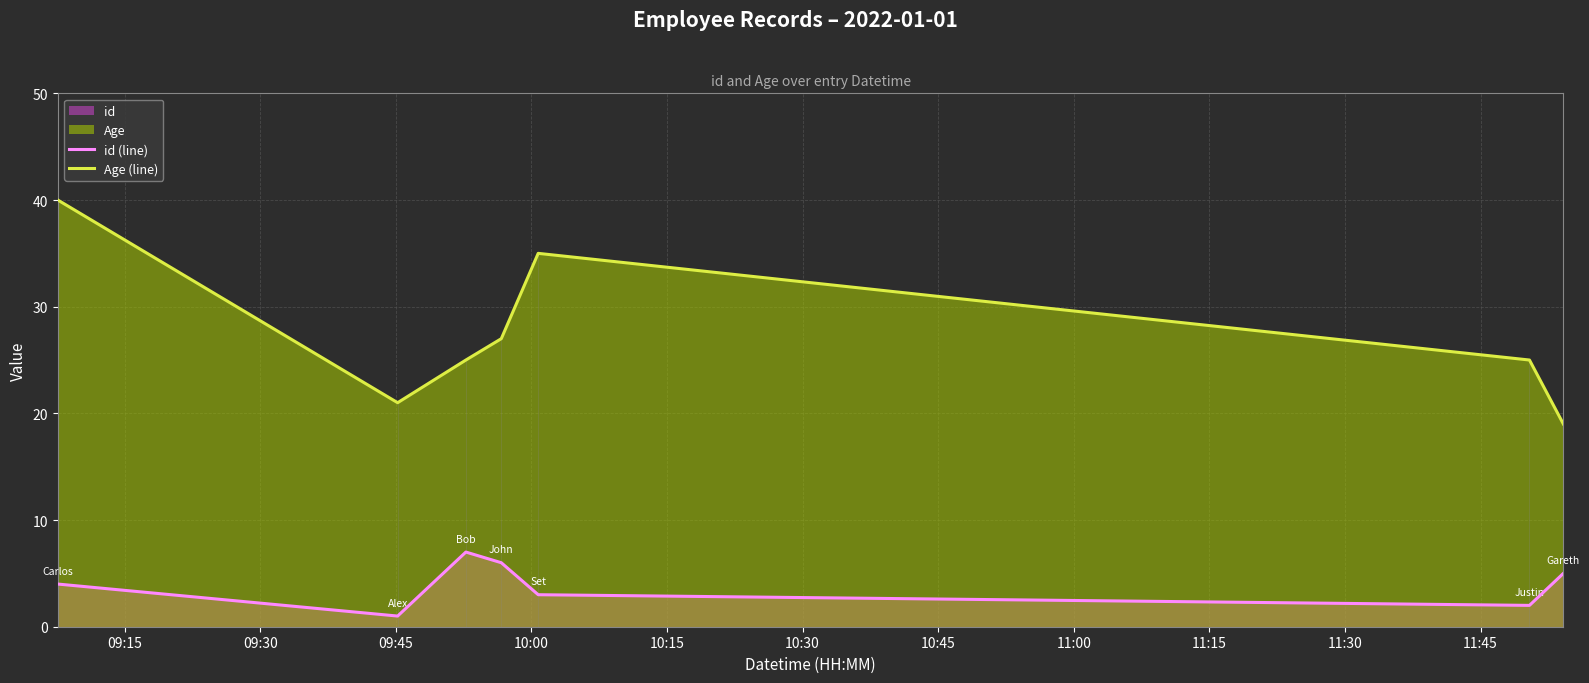

Reading left to right, transcribe all the data shown in this chart.

id (line): 4	1	7	6	3	2	5
Age (line): 40	21	25	27	35	25	19